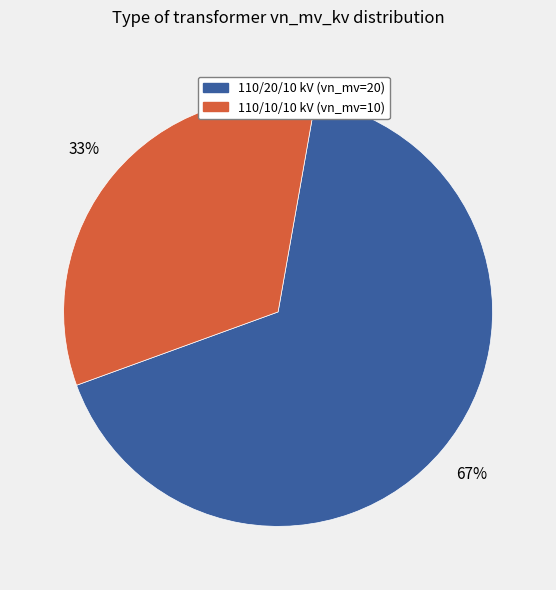

Is there any slice that represents more than half of the pie?

Yes